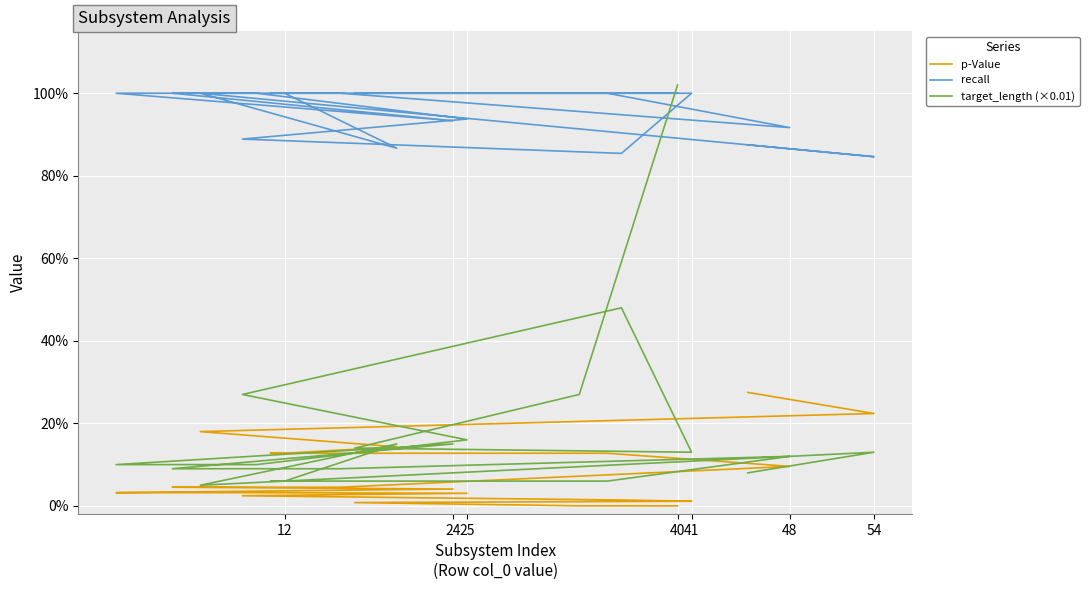

At which category is the sum across all series the highest?

40